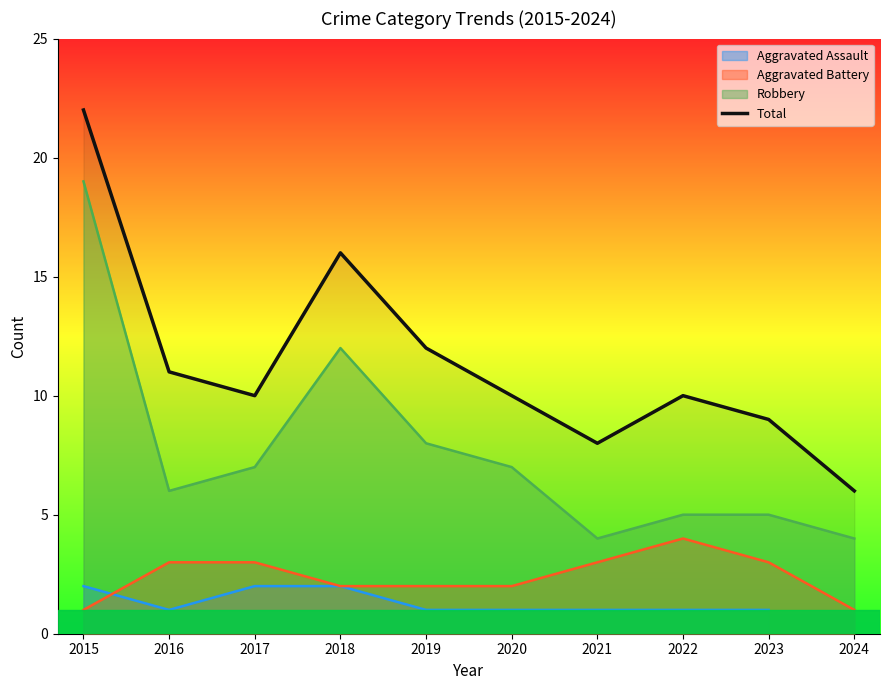

What is the value of the 10th point from the left?

6